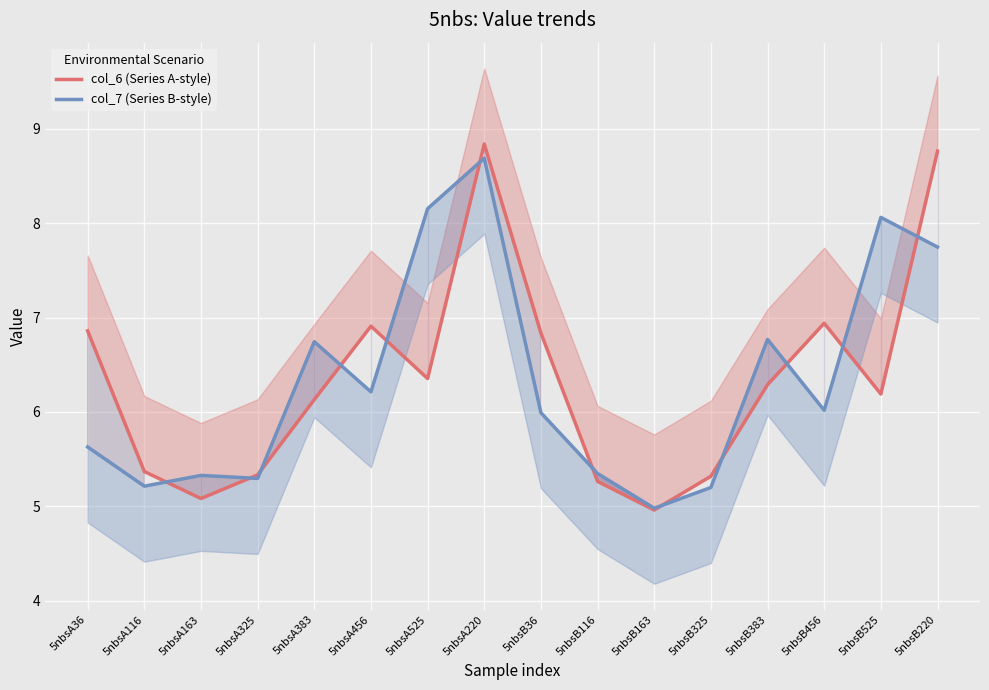

What are all the series names shown in the legend?

col_6 (Series A-style), col_7 (Series B-style)